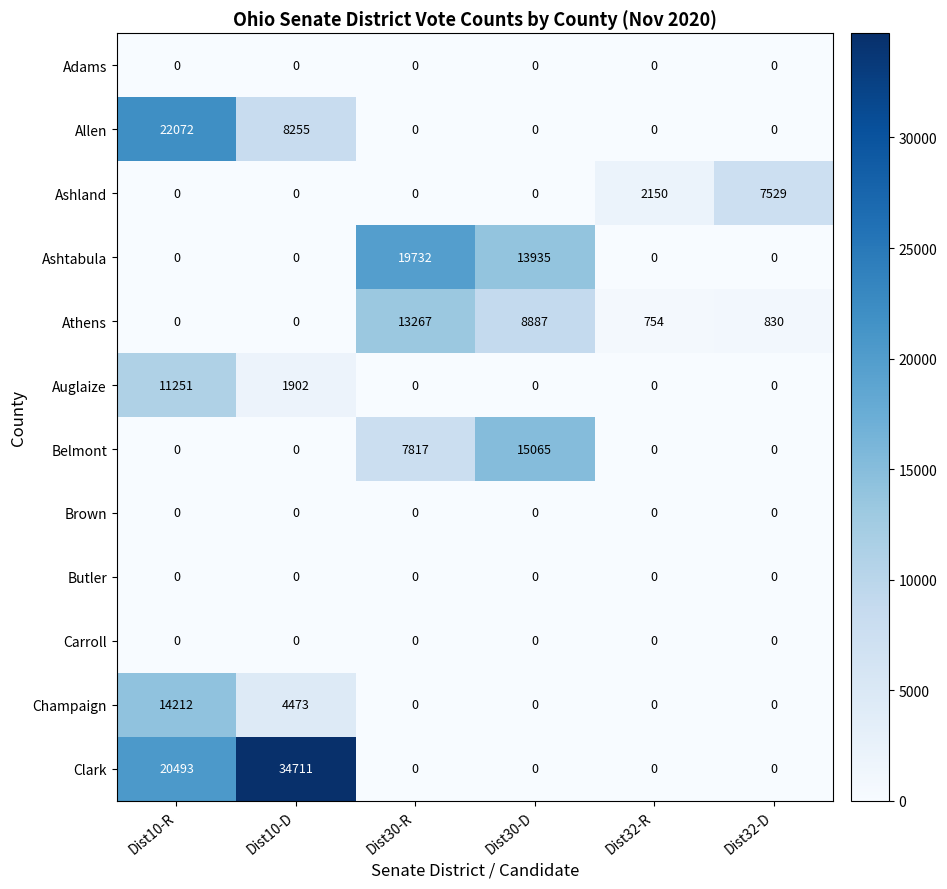

Which series has the largest total across all categories?

Clark